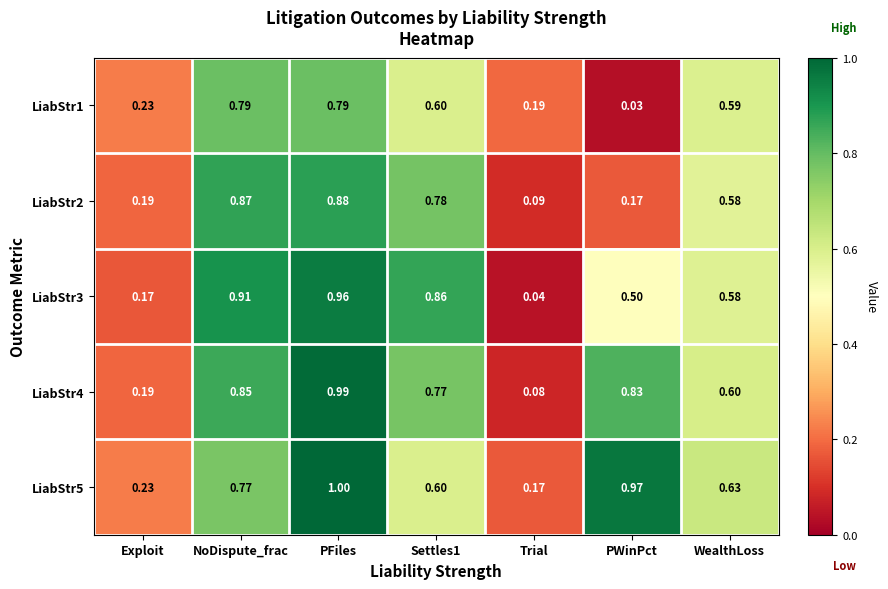

At which category is the sum across all series the highest?

PFiles